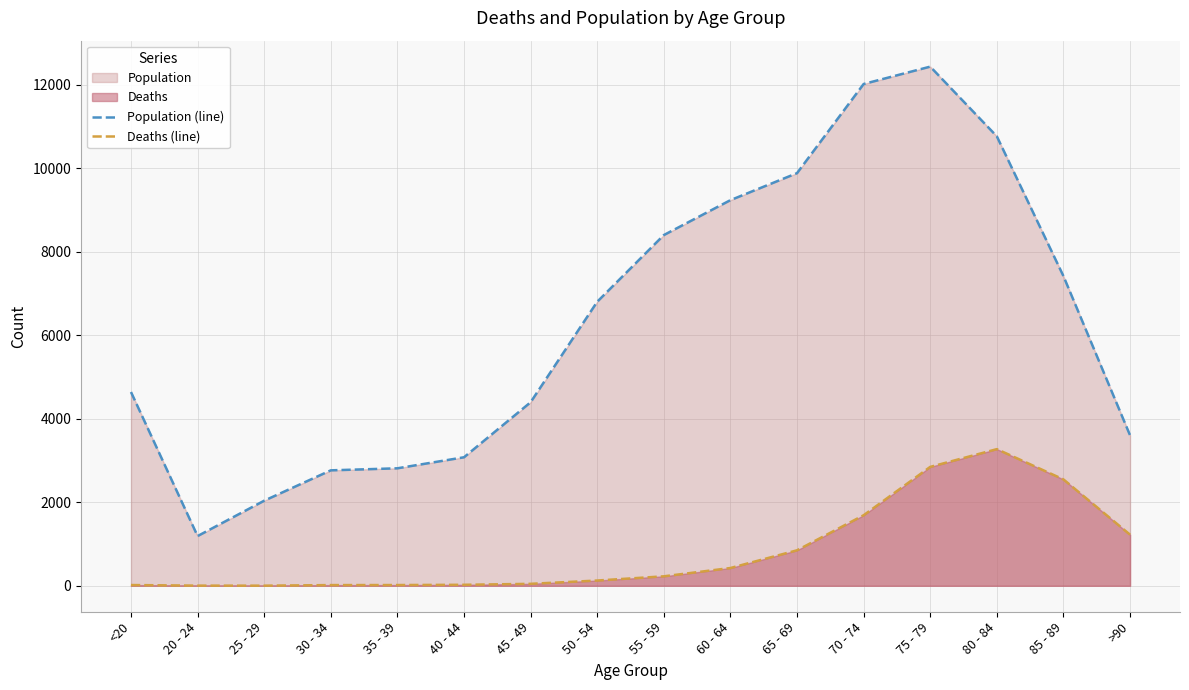

What is the minimum value for Deaths (line)?

3